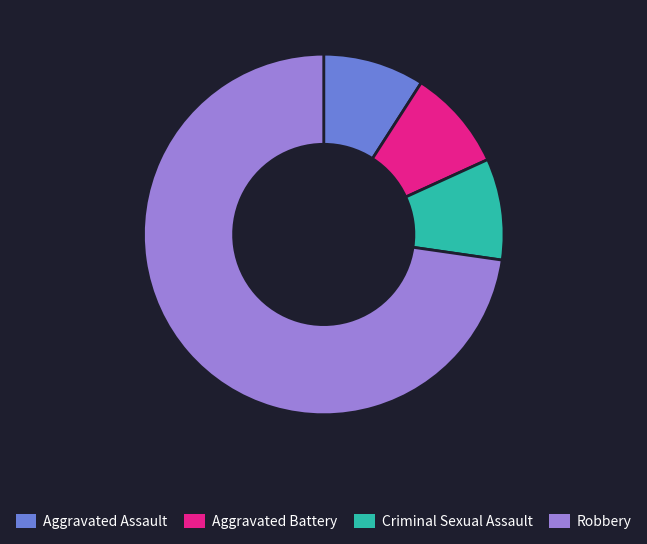

Which category accounts for the majority?

Robbery